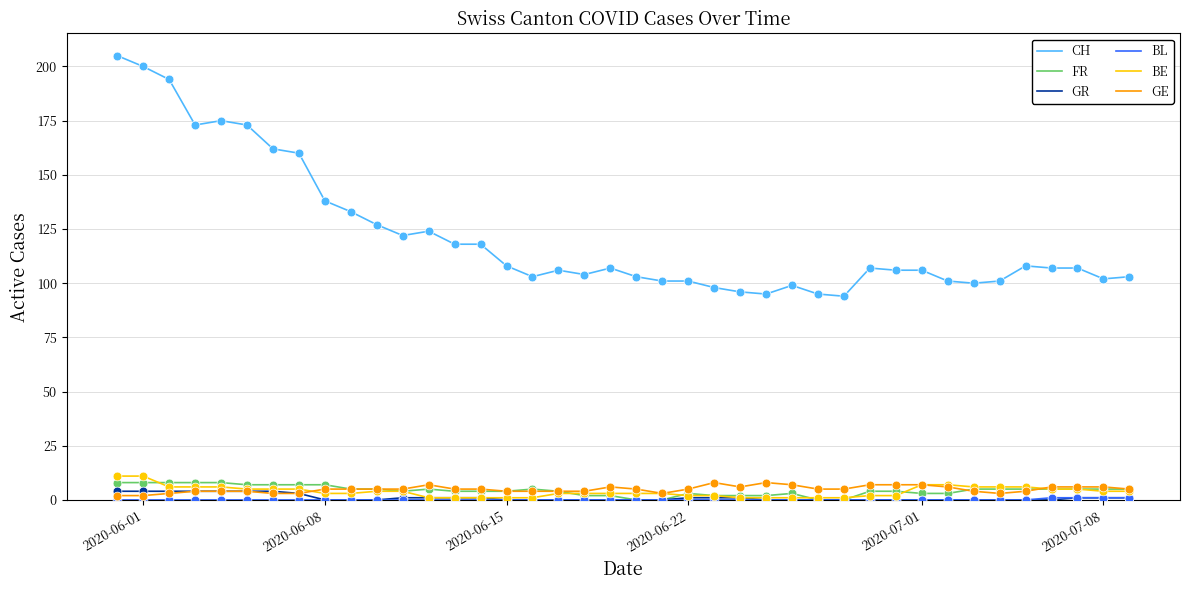

Which series has the largest range (max minus min)?

CH